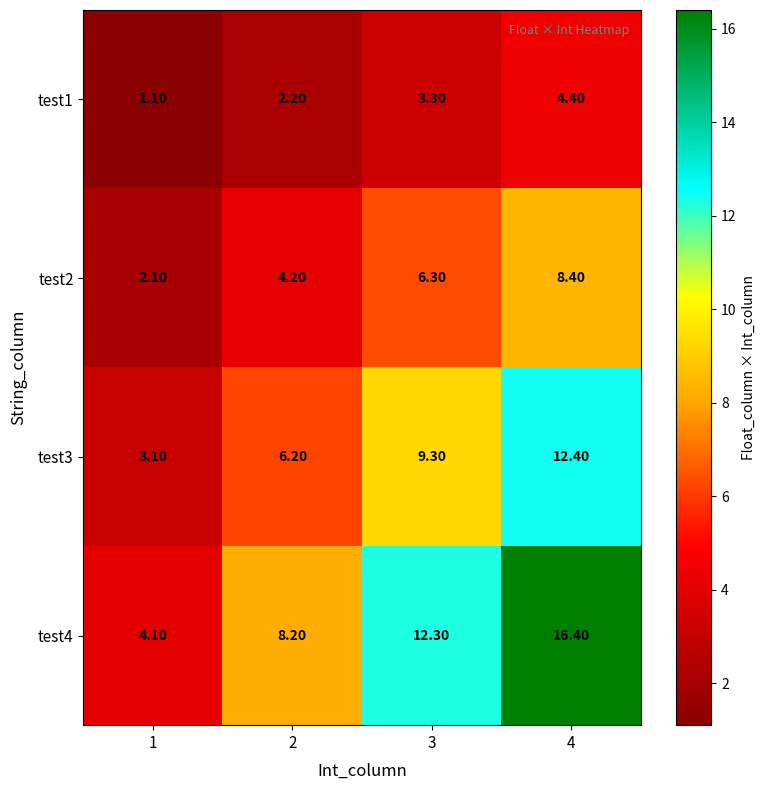

What is the average value of the test1 series?

2.8